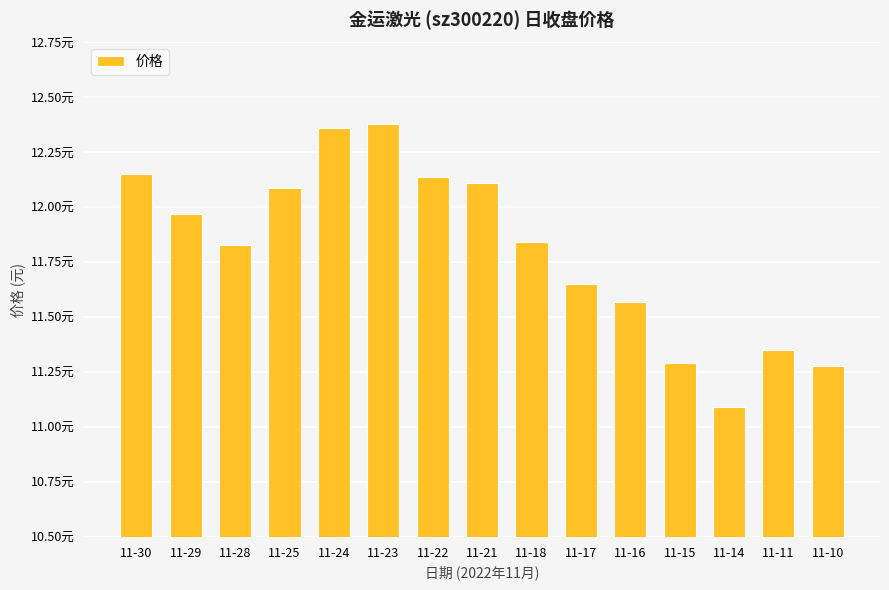

Does the chart contain stacked bars?

No